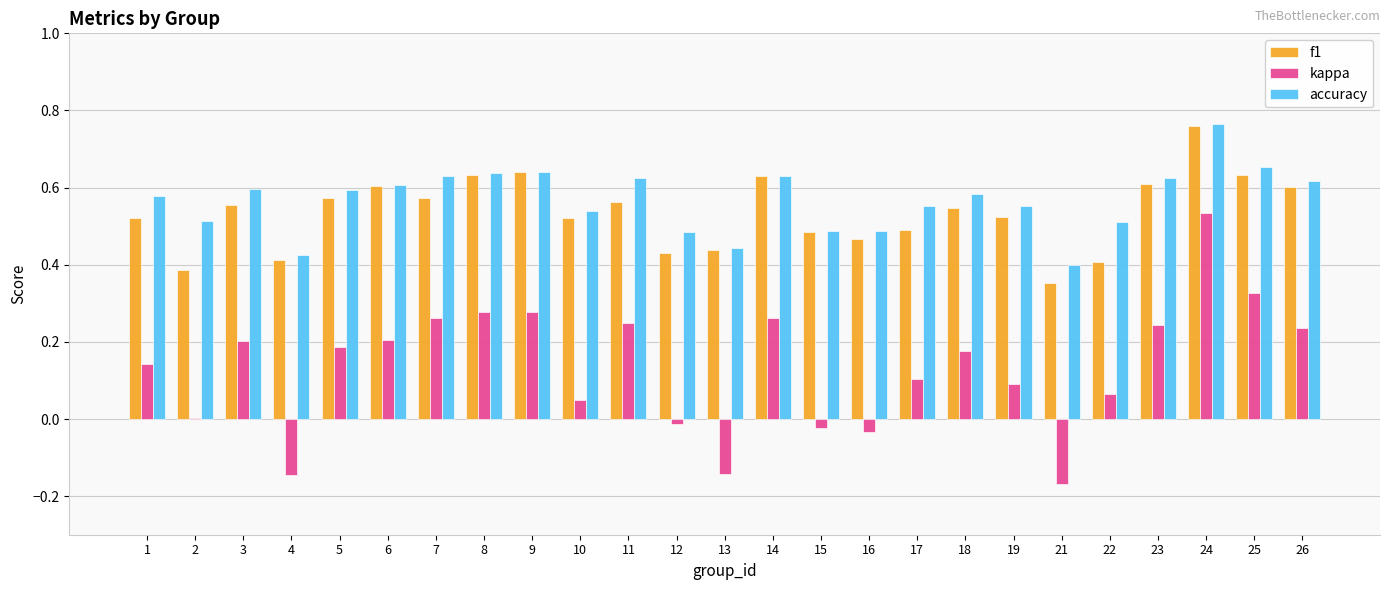

Which series has the widest spread of values?

kappa